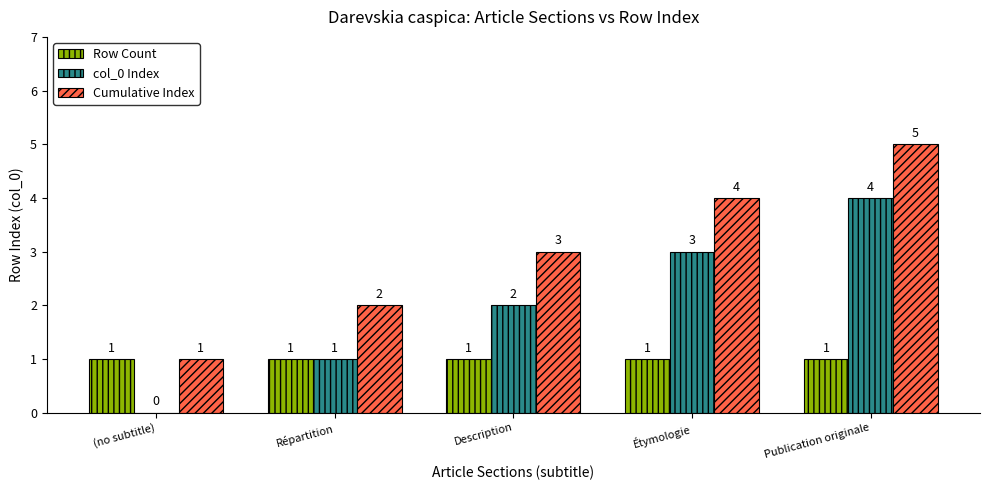

The value of Cumulative Index at (no subtitle) is 1. True or false?

True